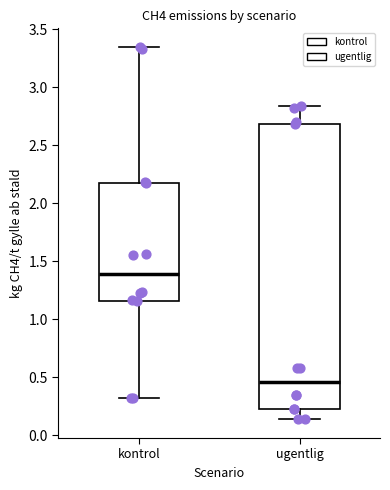

Which box is the tallest, from its lower edge to its upper edge?

ugentlig